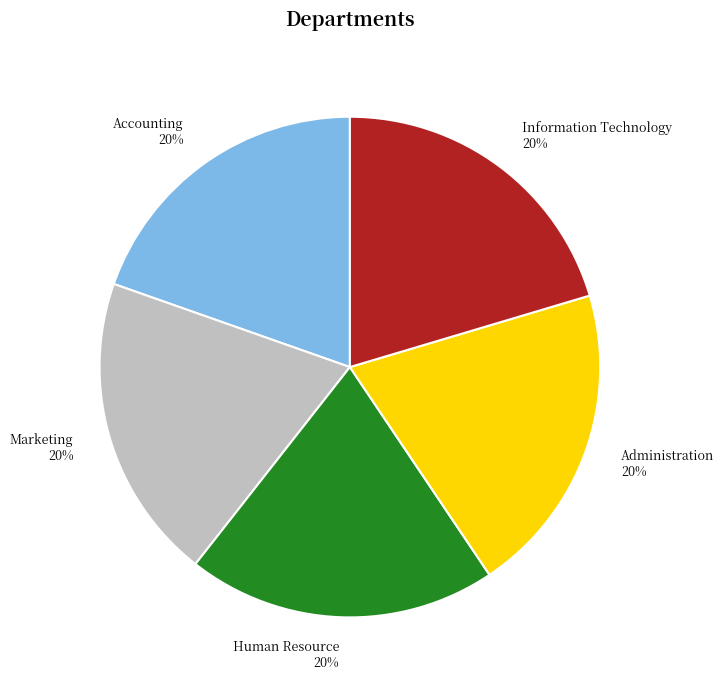

Does Administration represent more than half of the total?

No